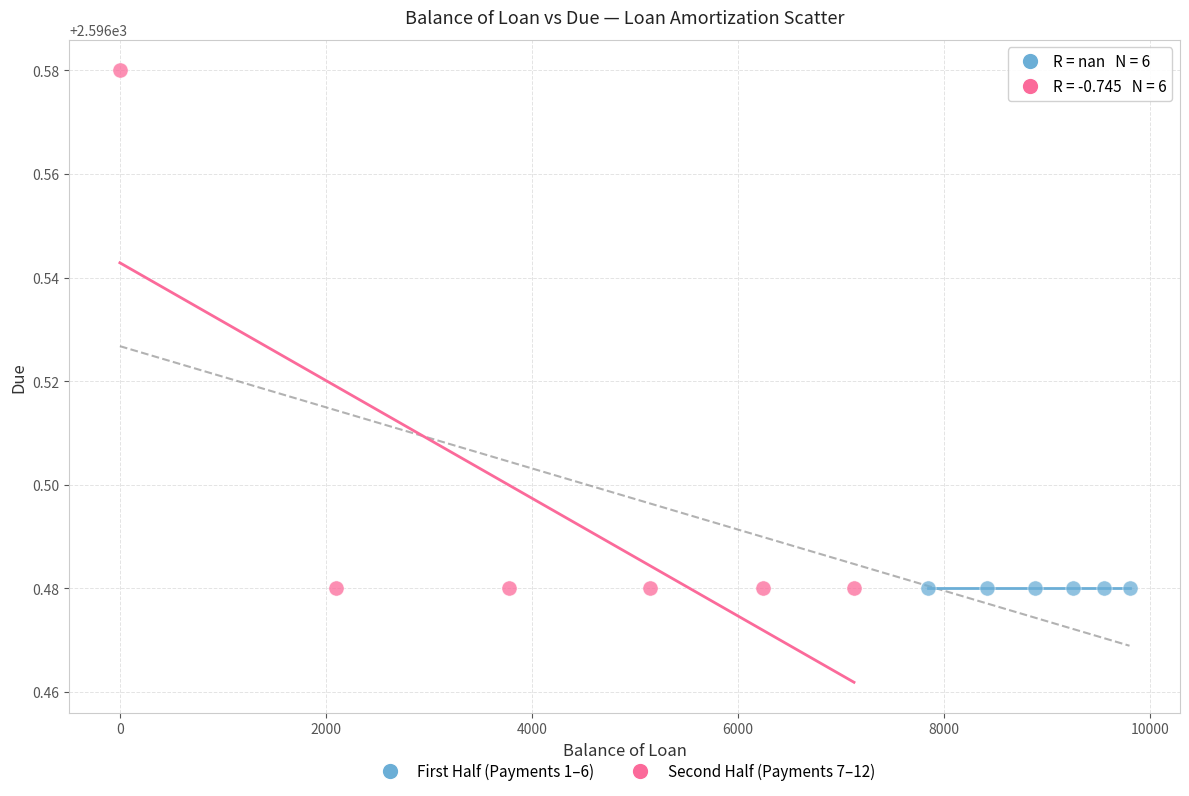

Which series contains the highest Y value?

Second Half (Payments 7–12)